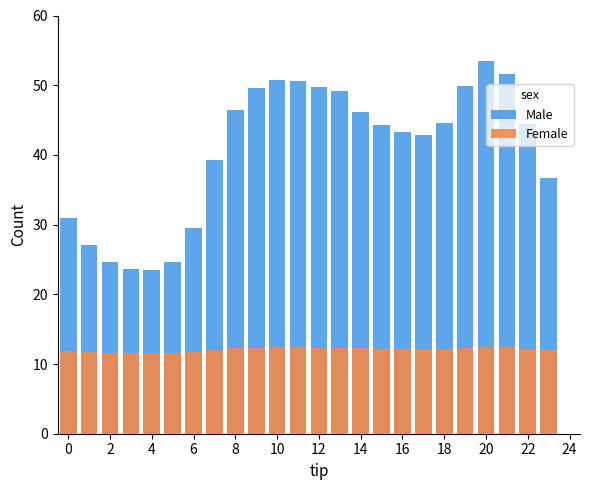

At which category is the sum across all series the highest?

20